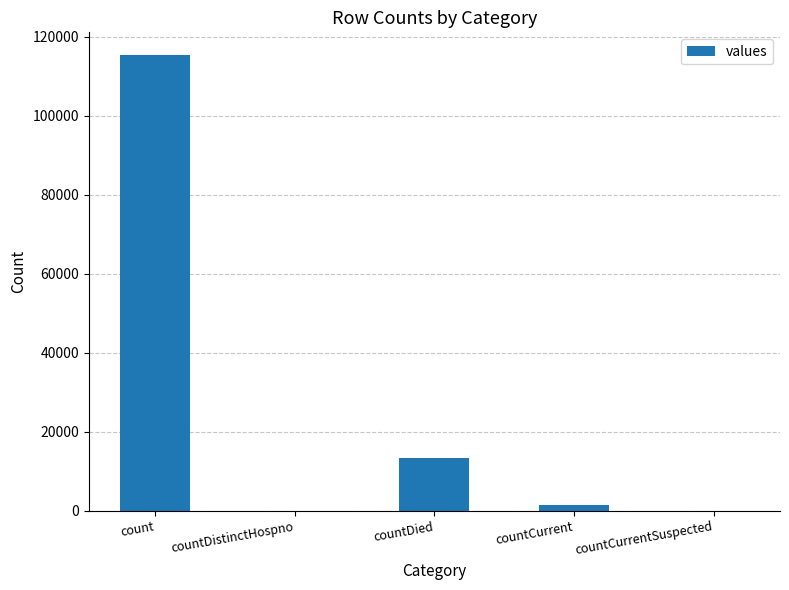

Are the bars grouped side by side (vs. stacked)?

No